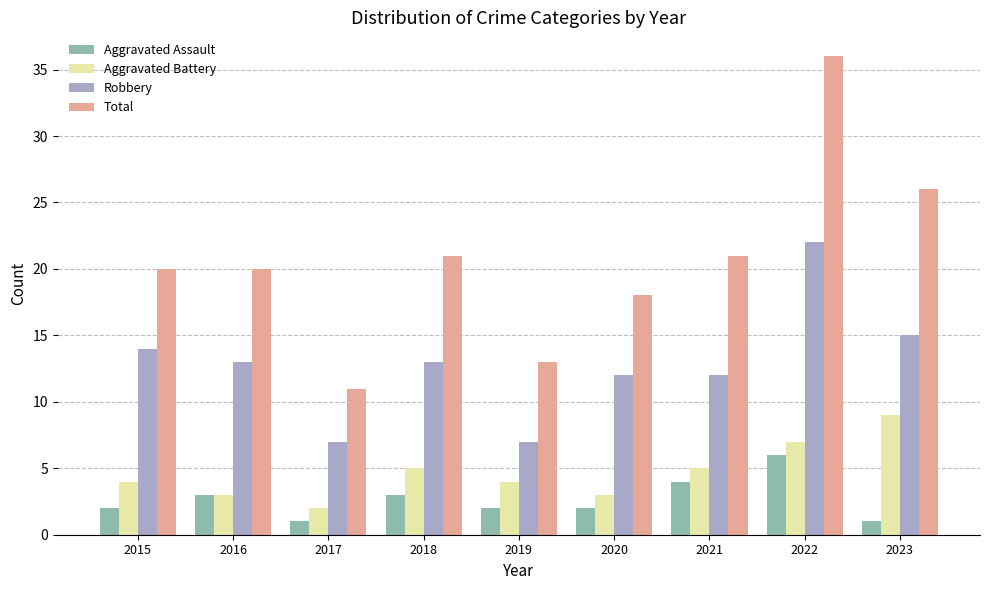

Does the chart contain any negative values?

No